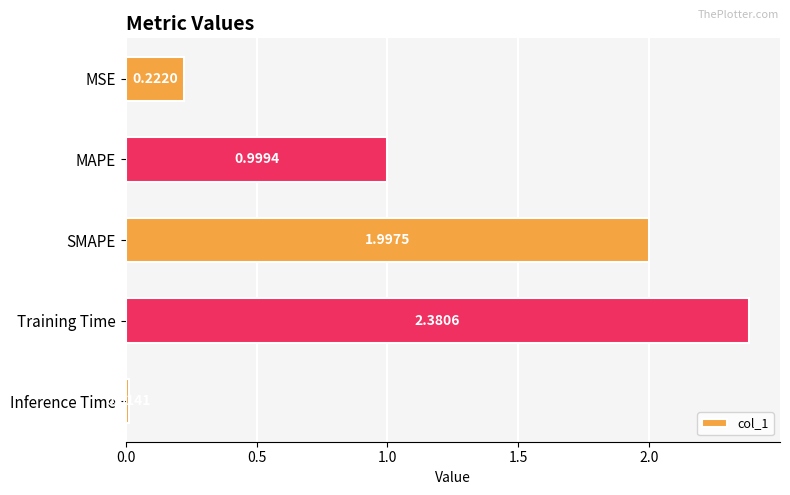

What is the label of the 1st bar from the top?

MSE